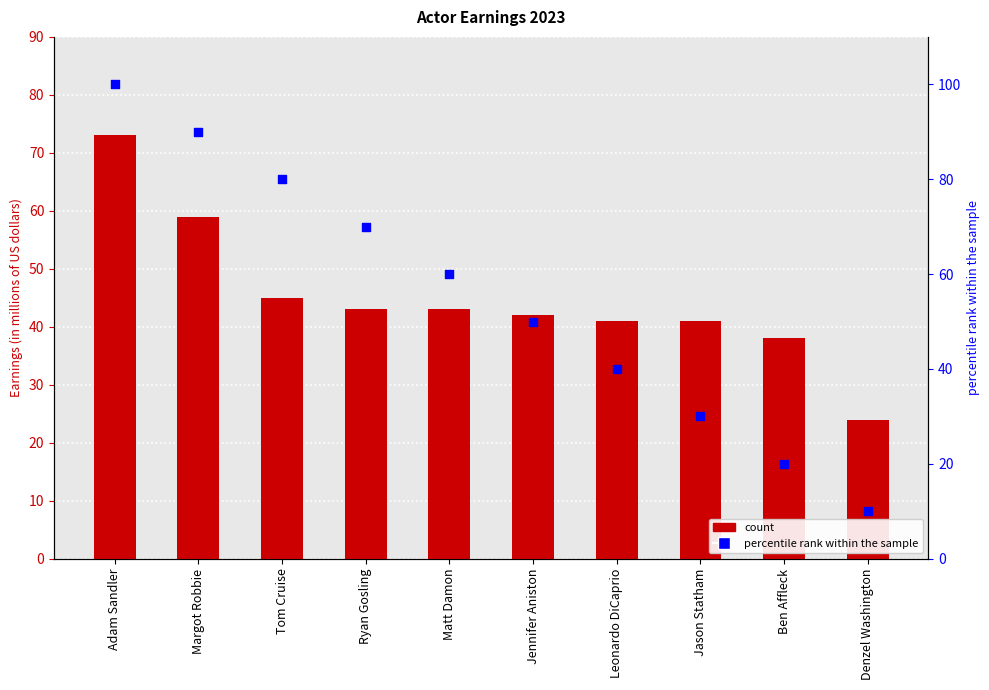

At how many categories does at least one series exceed 22?

10